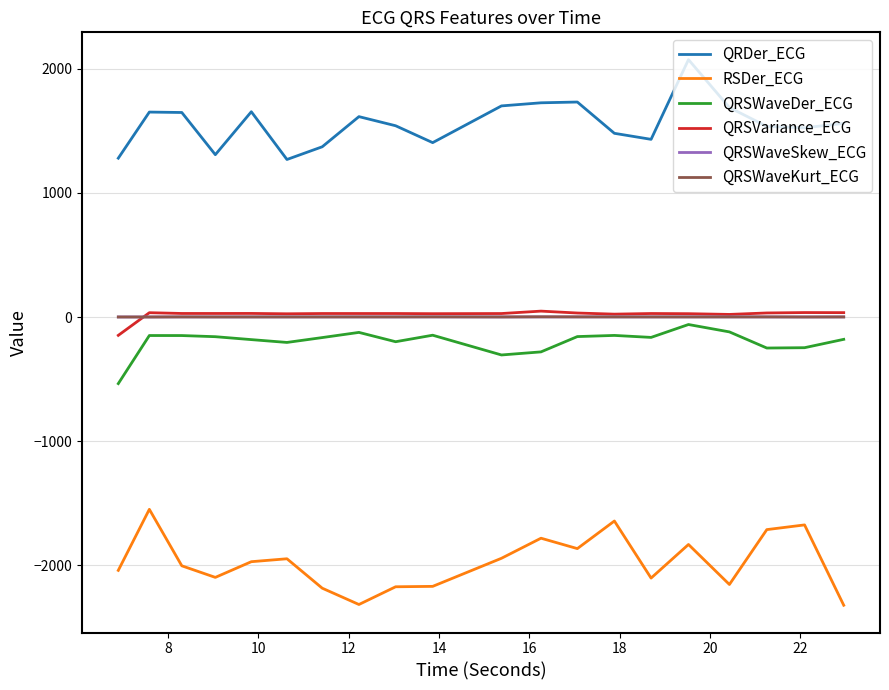

What is the highest value of the RSDer_ECG series?

-1549.3